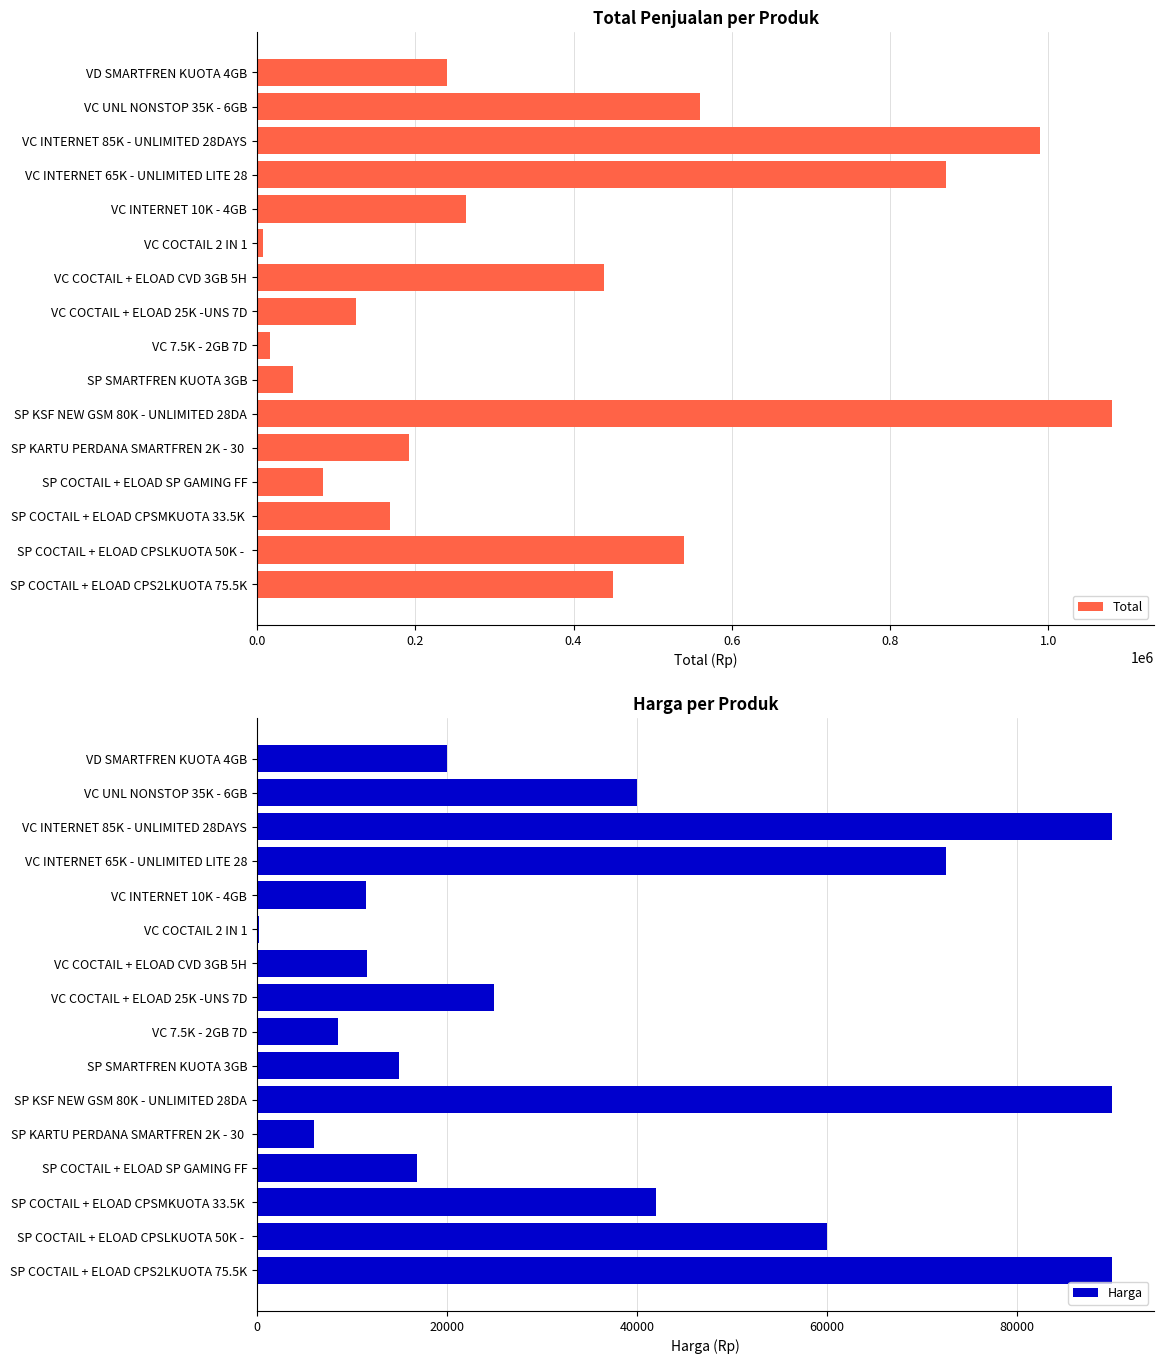

What is the value of the Total bar at the 11th from the left?

1080000